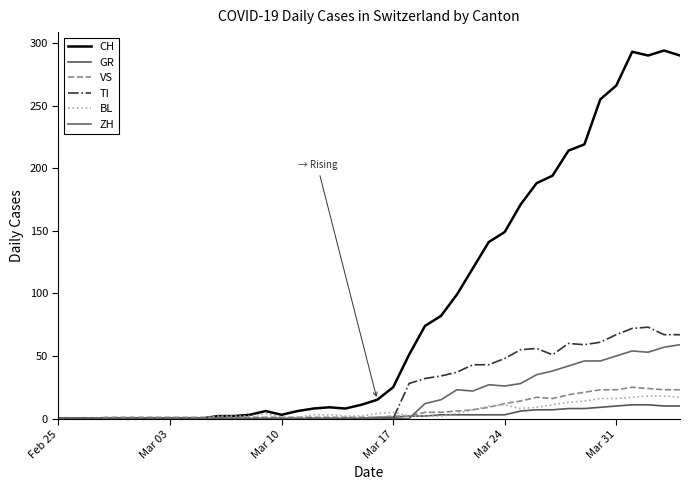

How many lines are shown in the chart?

6